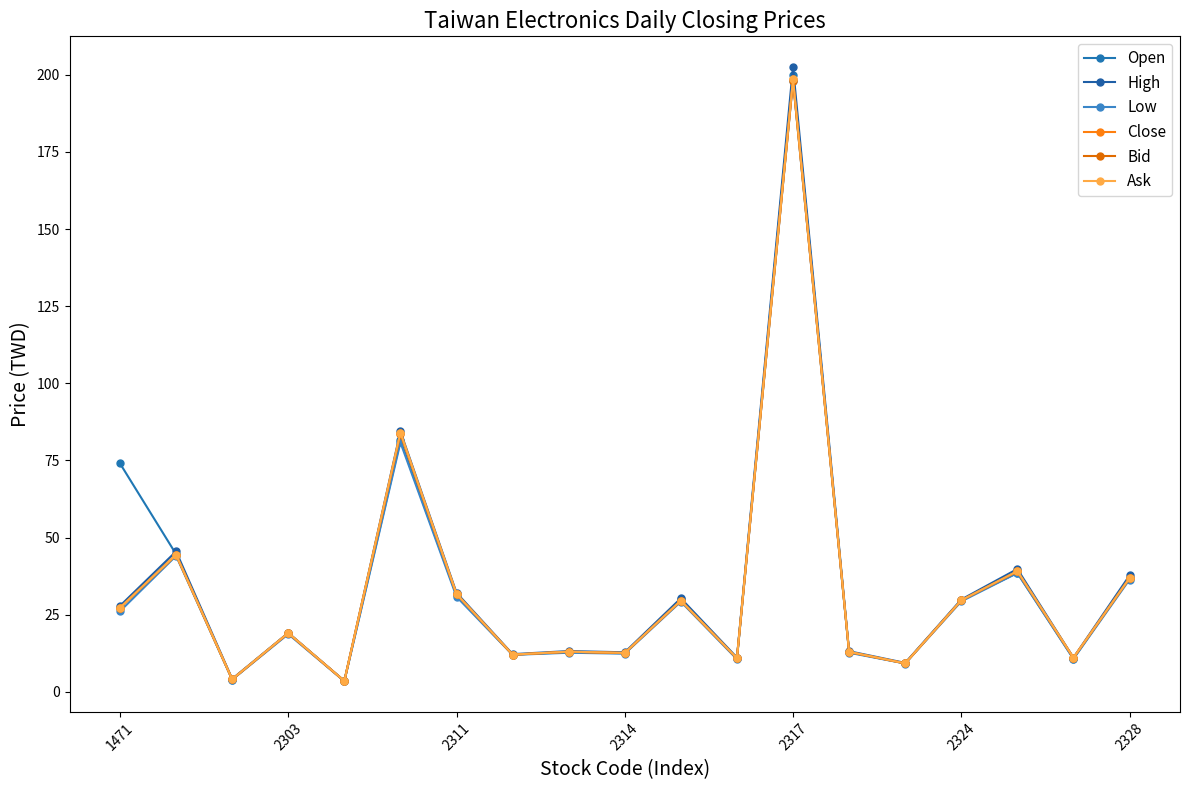

Which series has the largest range (max minus min)?

High